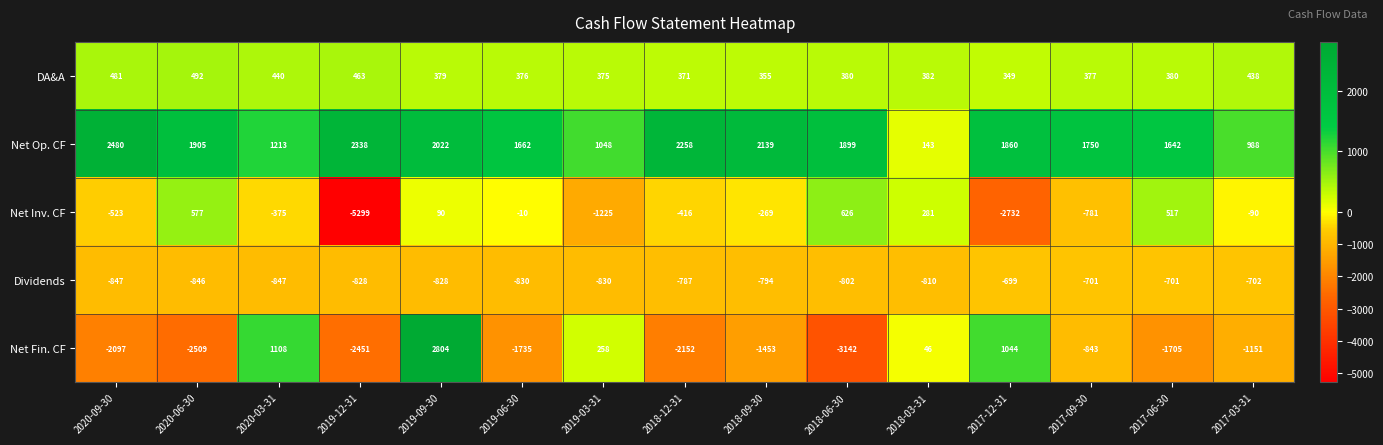

The value of Dividends at 2019-03-31 is -830. True or false?

True